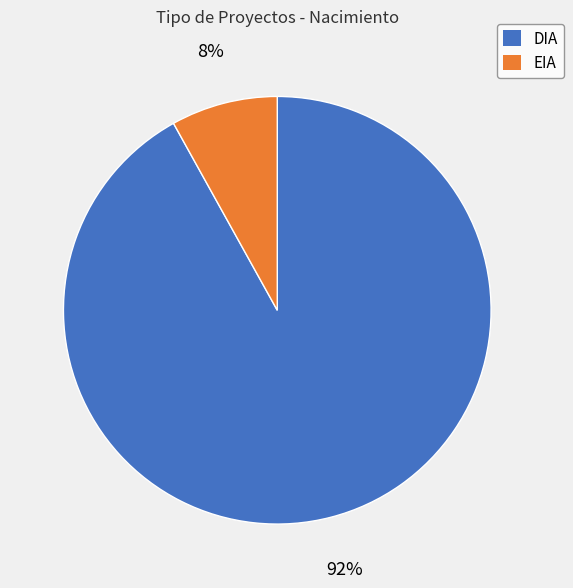

True or false: EIA accounts for 22% of the total.

False